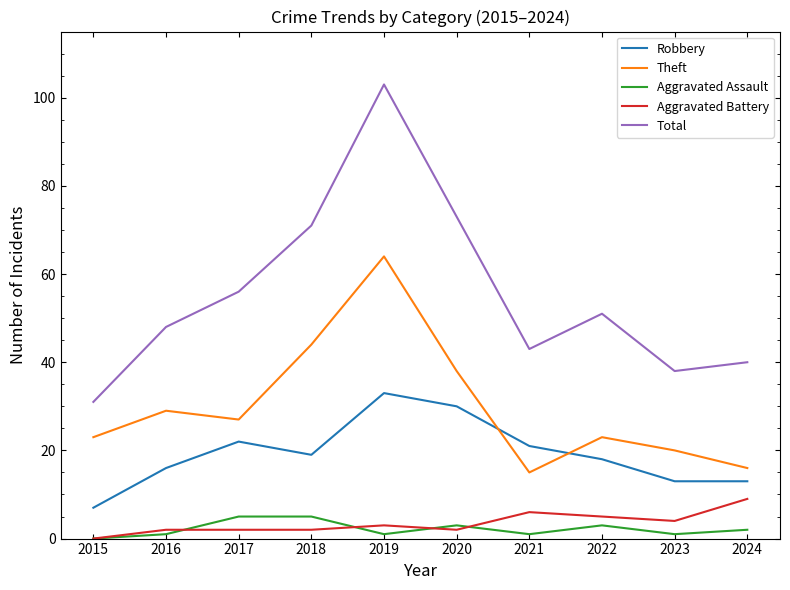

What is the difference between the maximum and second lowest values in the Aggravated Battery series?

7